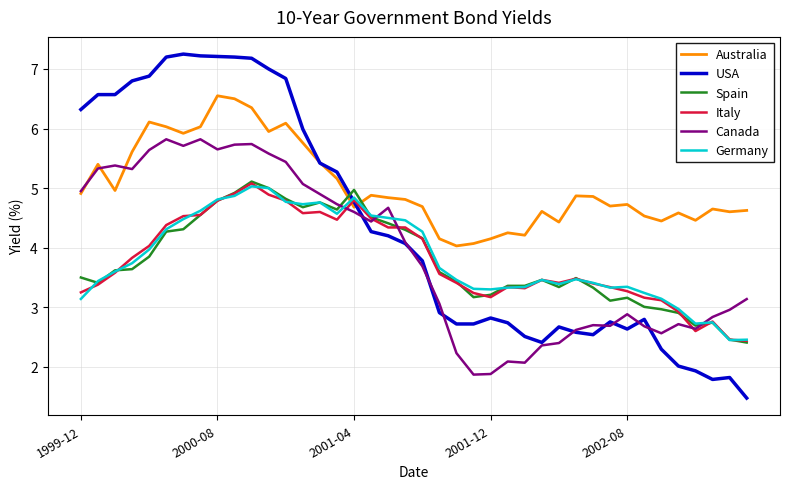

What is the minimum value for Spain?

2.4